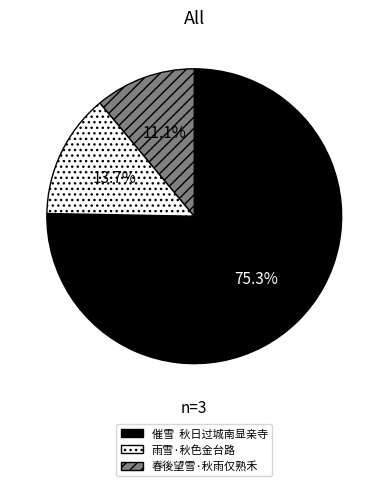

To the nearest percent, what is the difference between the largest and smallest slice percentages?

64%